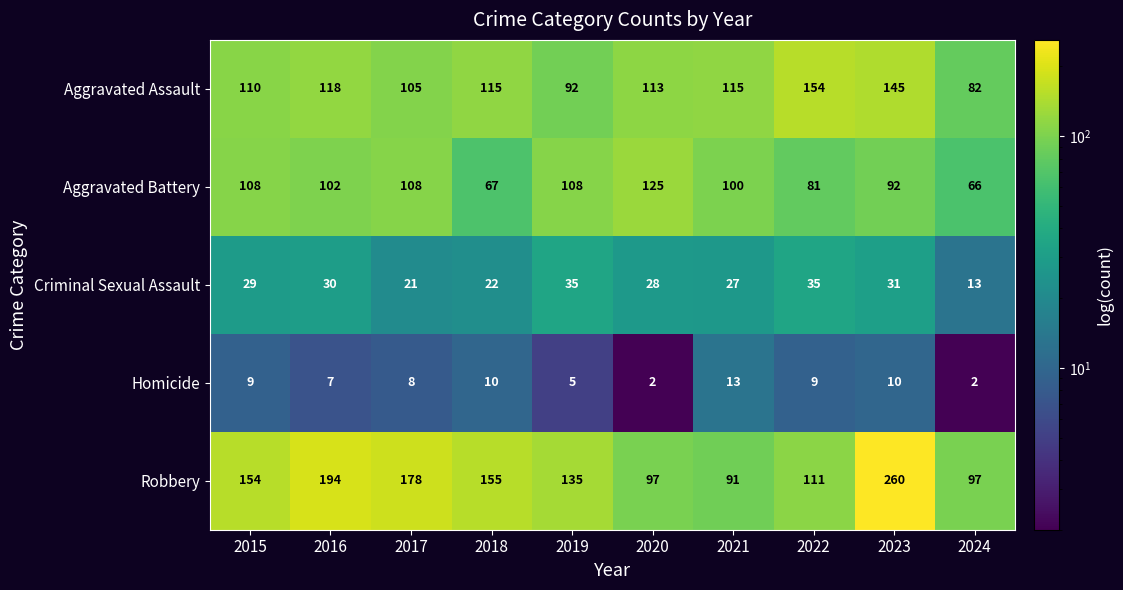

How many distinct data groups are displayed?

5